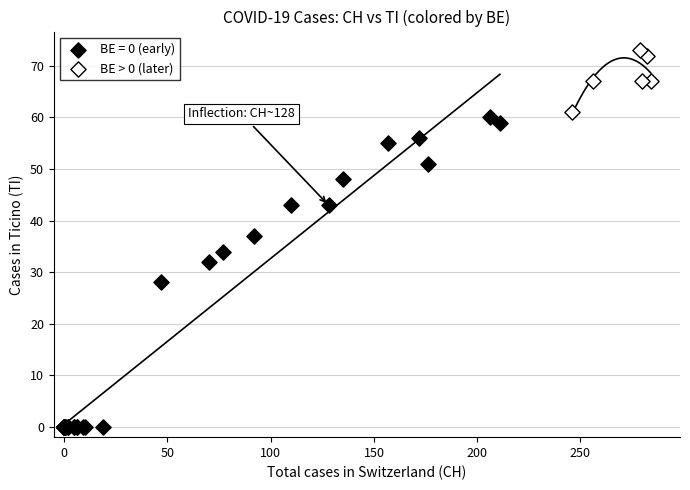

Which series reaches the minimum Y coordinate?

BE = 0 (early)